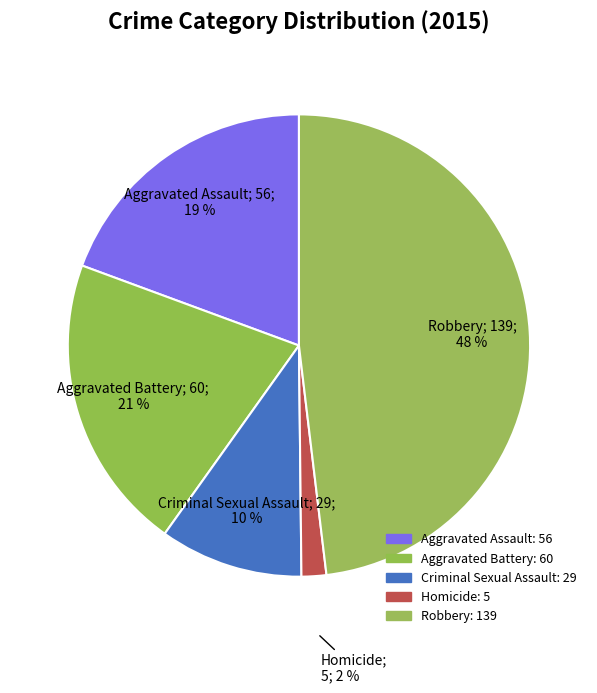

Does Aggravated Assault represent more than half of the total?

No